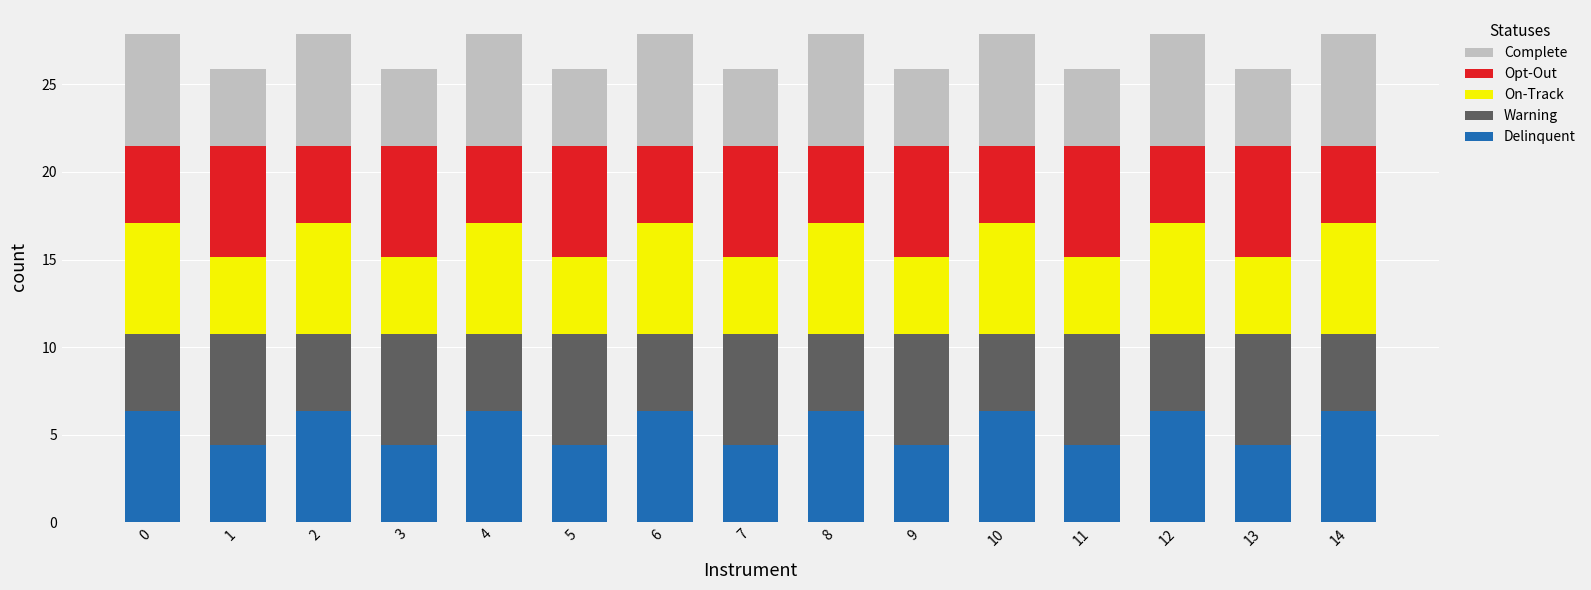

The value of Delinquent at 5 is 4.4. True or false?

True